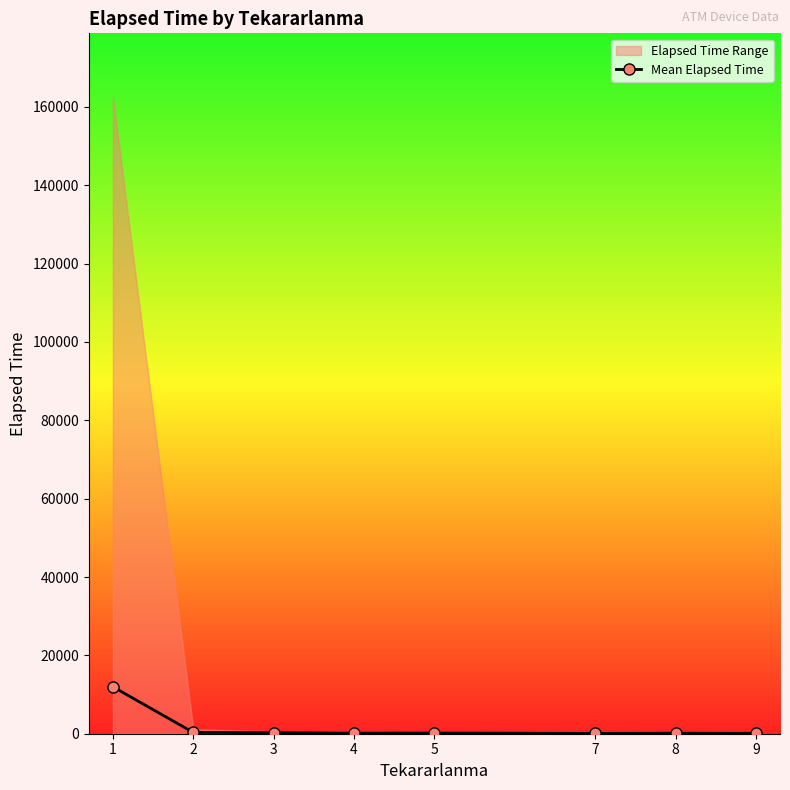

Does the chart have visible grid lines?

No